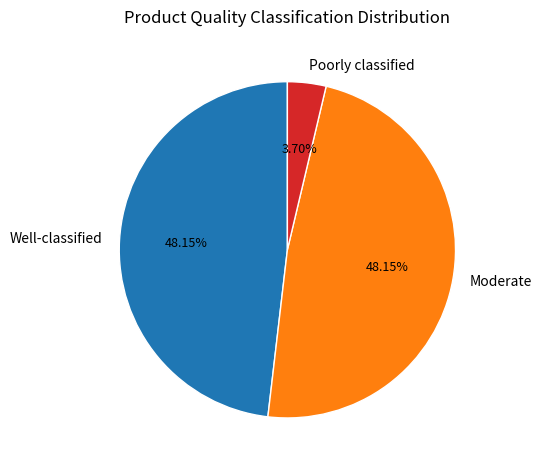

Count the number of slices in the pie.

3